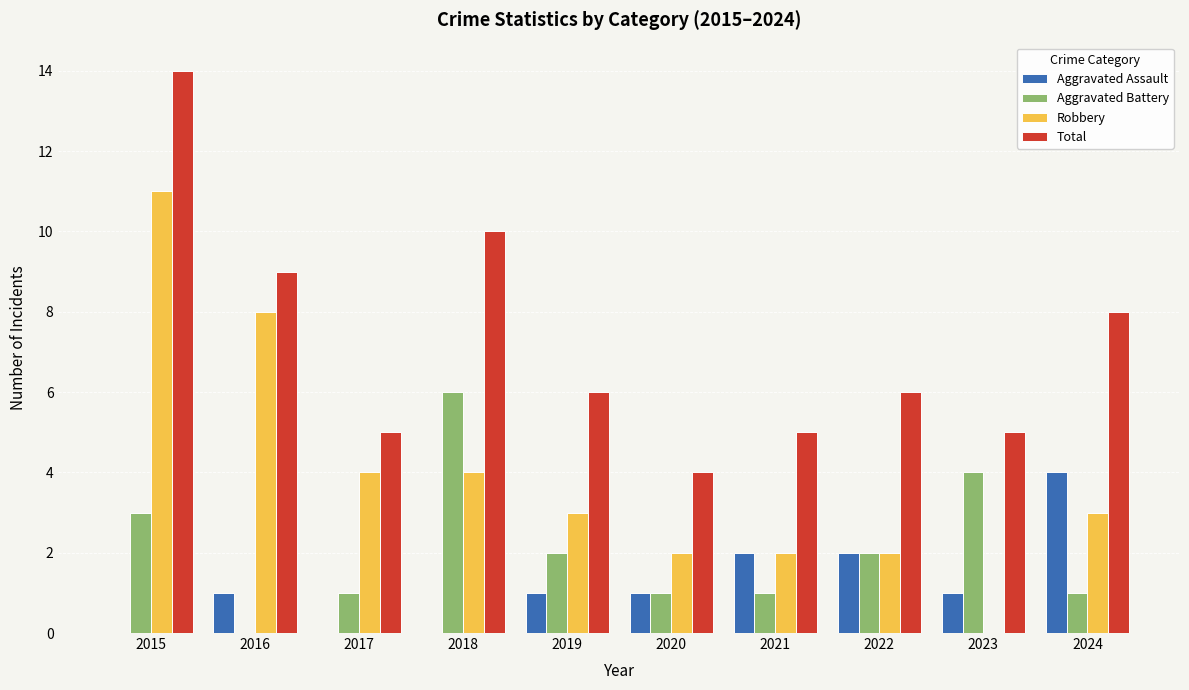

How many groups of bars are there?

10